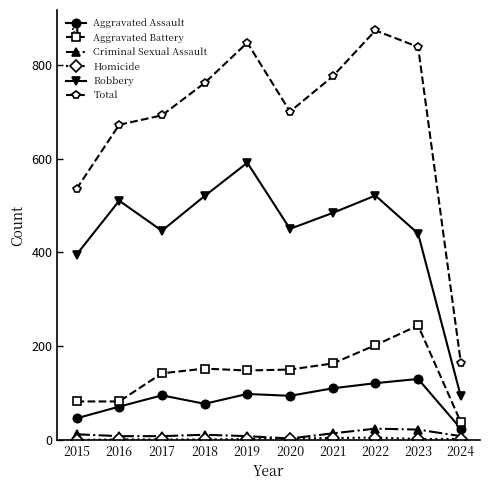

Is this an area chart (filled region under the line)?

No